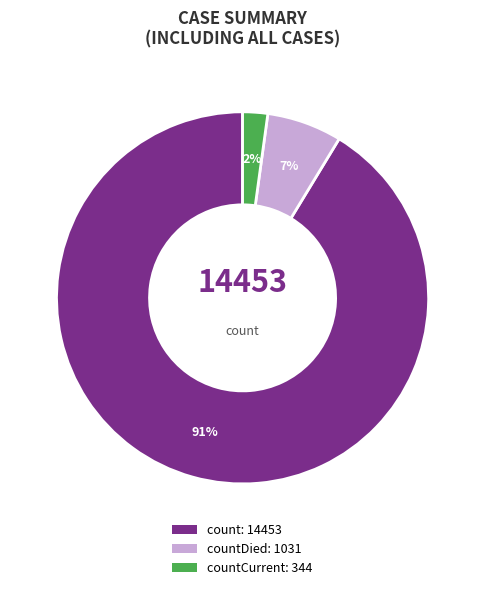

What percentage is the countCurrent: 344 slice, to the nearest percent?

2%